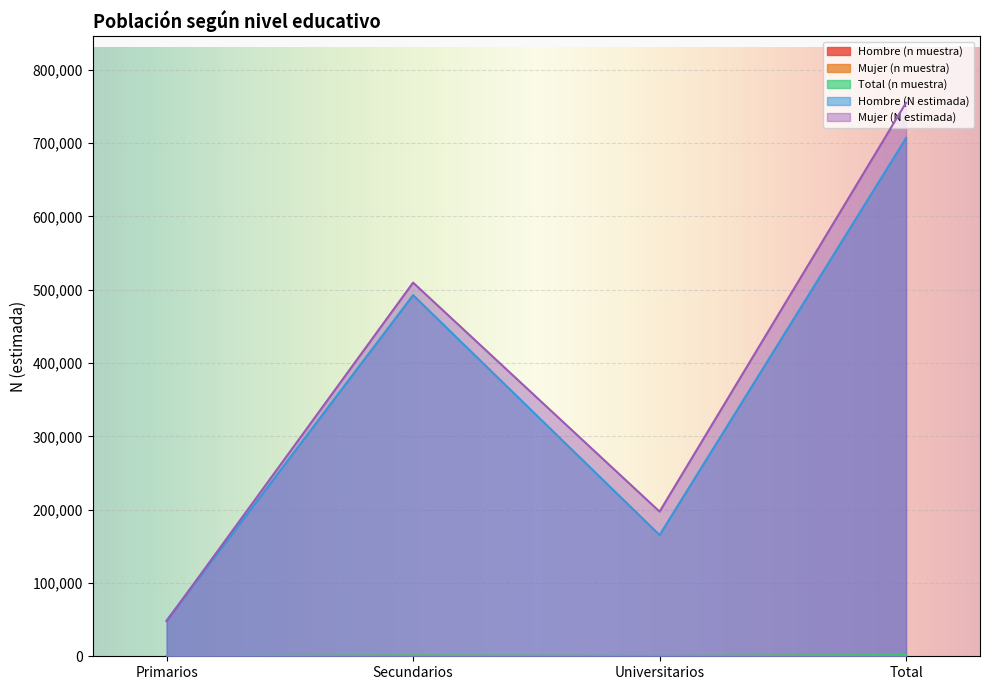

What is the value of the Hombre (N estimada) point at the 4th from the left?

706929